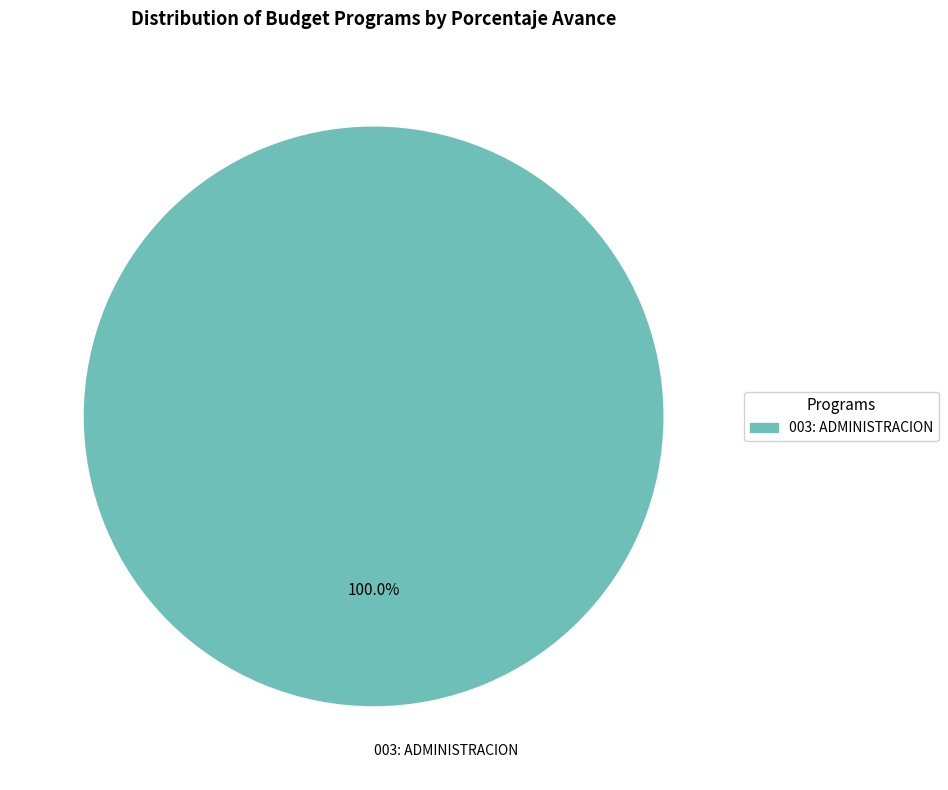

How many slices are in this pie chart?

1